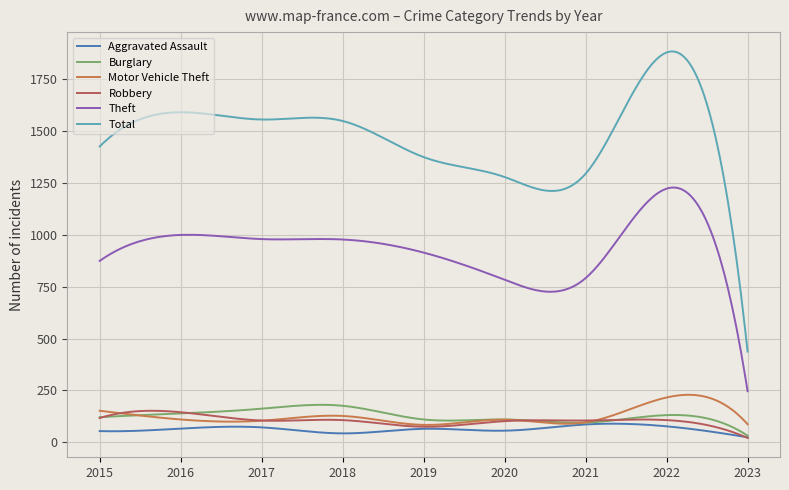

What is the greatest value displayed?

1883.0